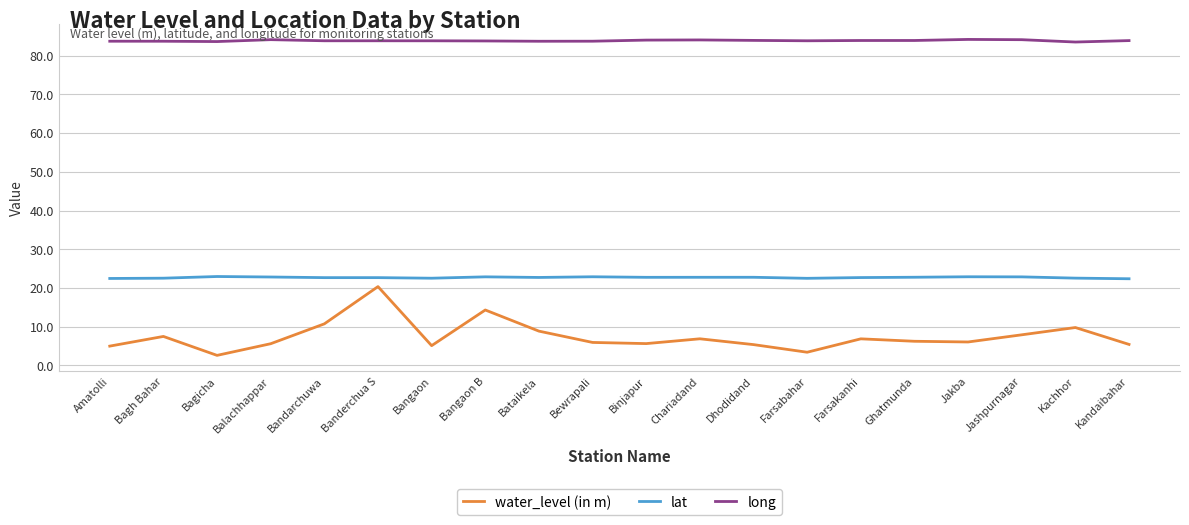

How many lines are shown in the chart?

3